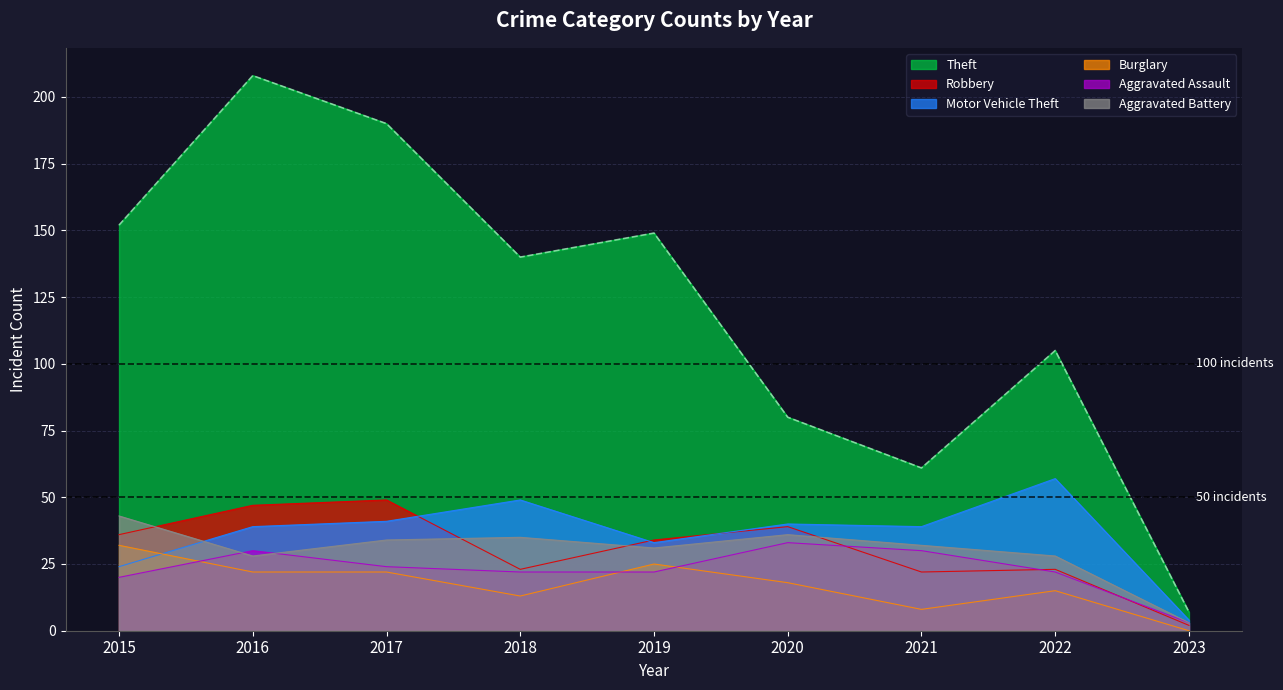

Is it true that Aggravated Battery equals 35 at 2018?

True